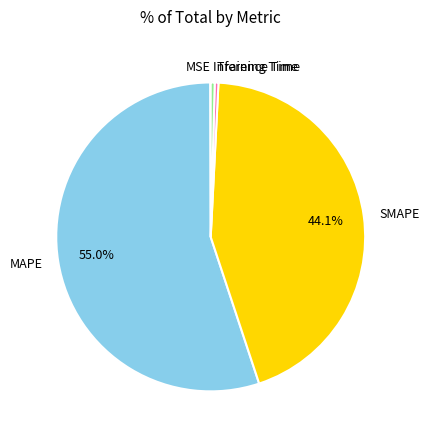

To the nearest percent, what is the difference between the SMAPE and Training Time slice percentages?

44%